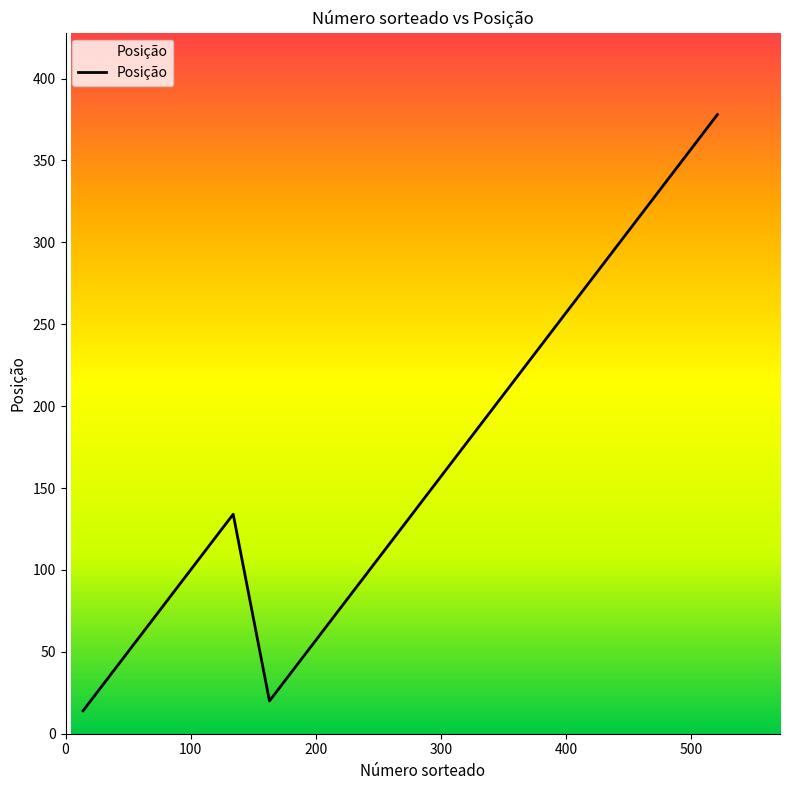

What is the greatest value displayed?

378